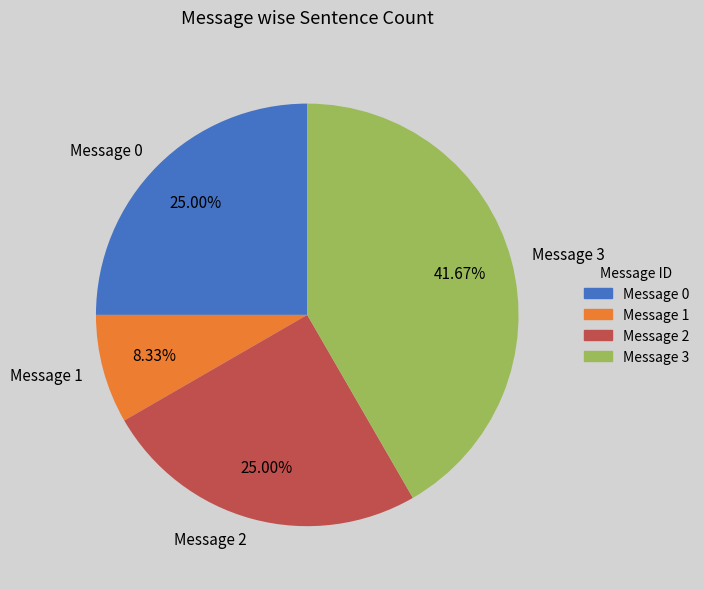

Approximately how many times larger is the value at Message 2 compared to Message 3?

0.6